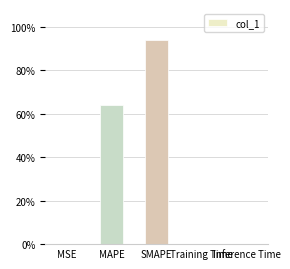

What is the greatest value displayed?

94.1